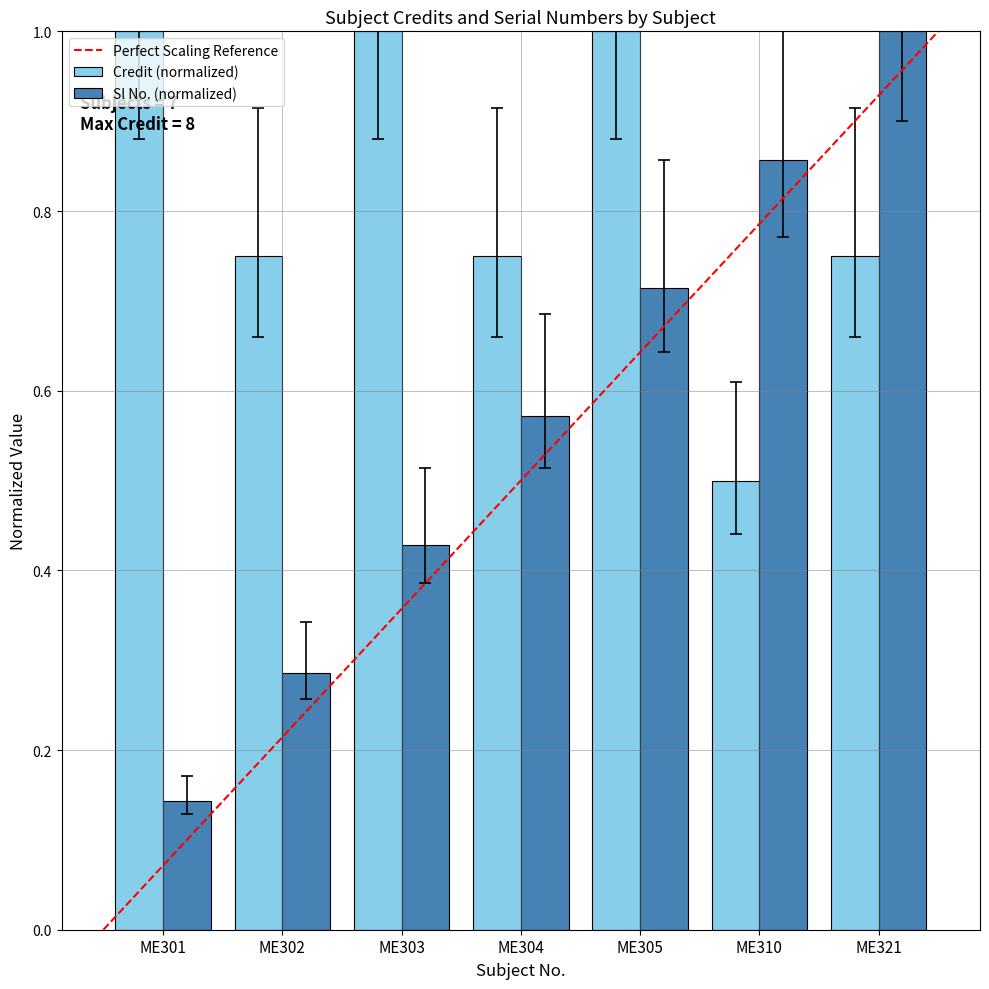

What is the difference between the second highest and minimum values in the Credit (normalized) series?

0.5